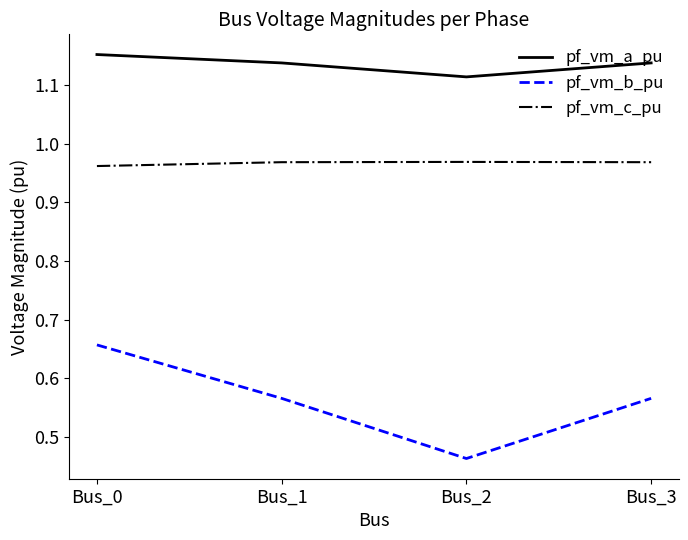

Rank the series by their average value, from highest to lowest.

pf_vm_a_pu, pf_vm_c_pu, pf_vm_b_pu